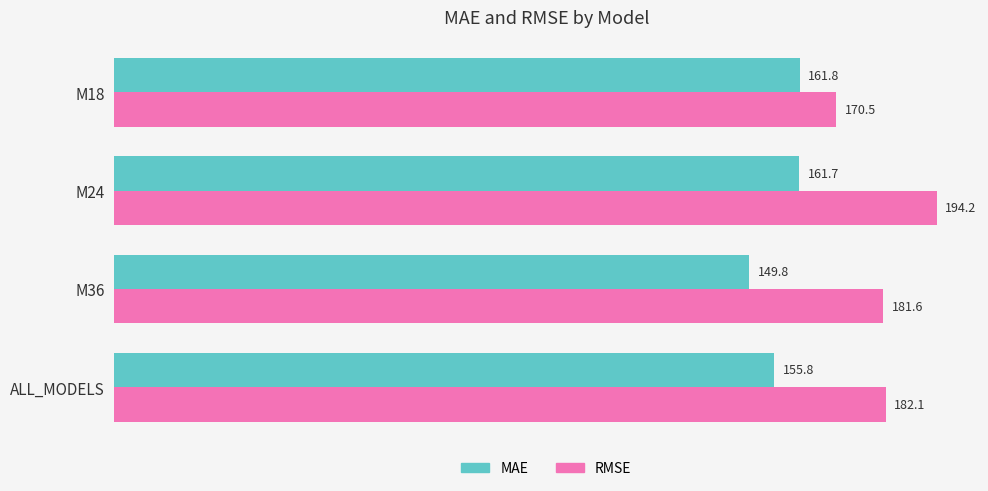

Read the RMSE value at M36.

181.6